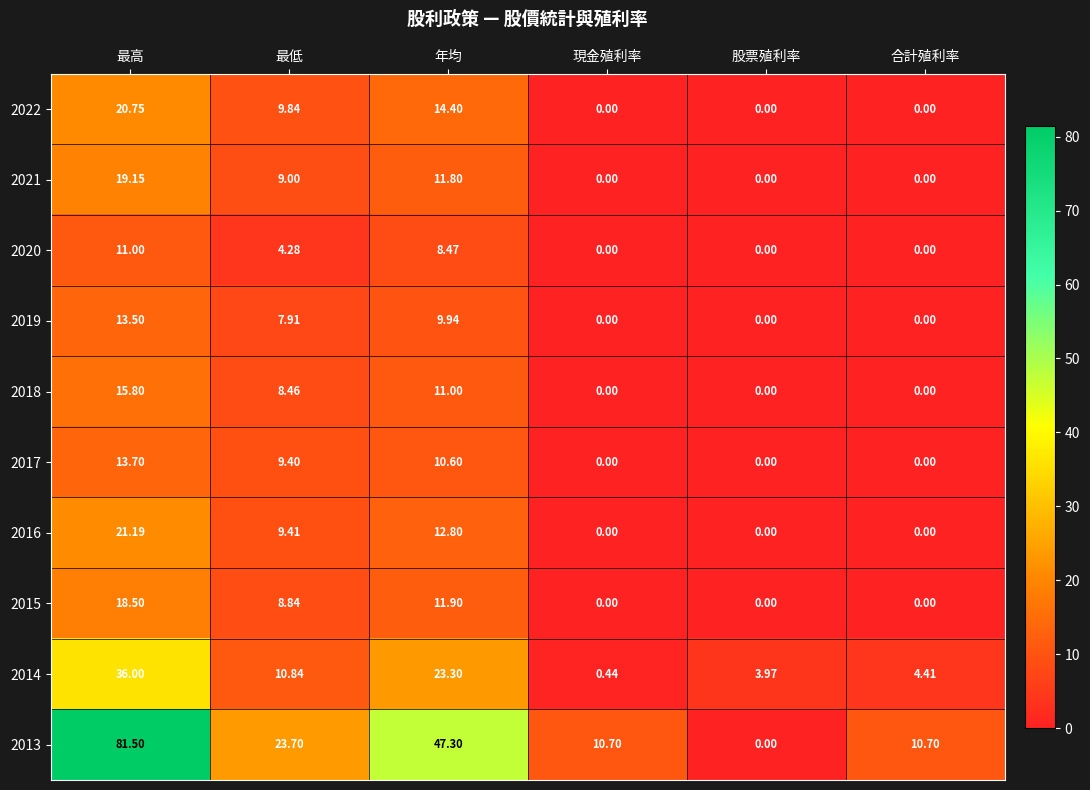

List the series in order of their peak value, lowest first.

2020, 2019, 2017, 2018, 2015, 2021, 2022, 2016, 2014, 2013